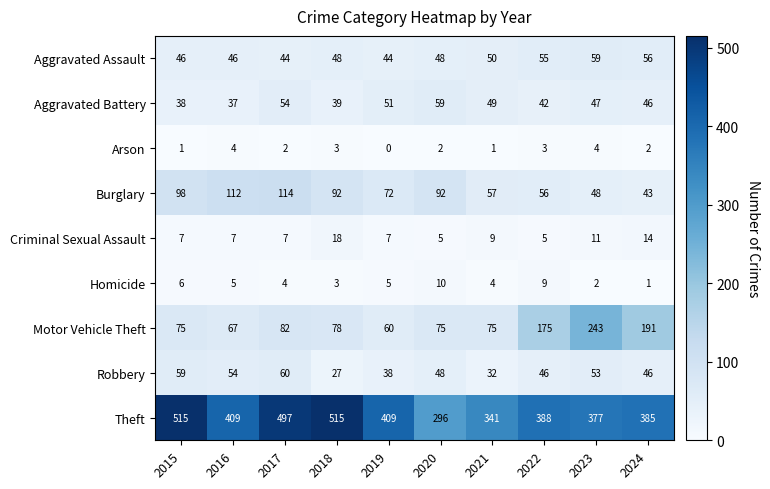

What is the greatest value displayed?

515